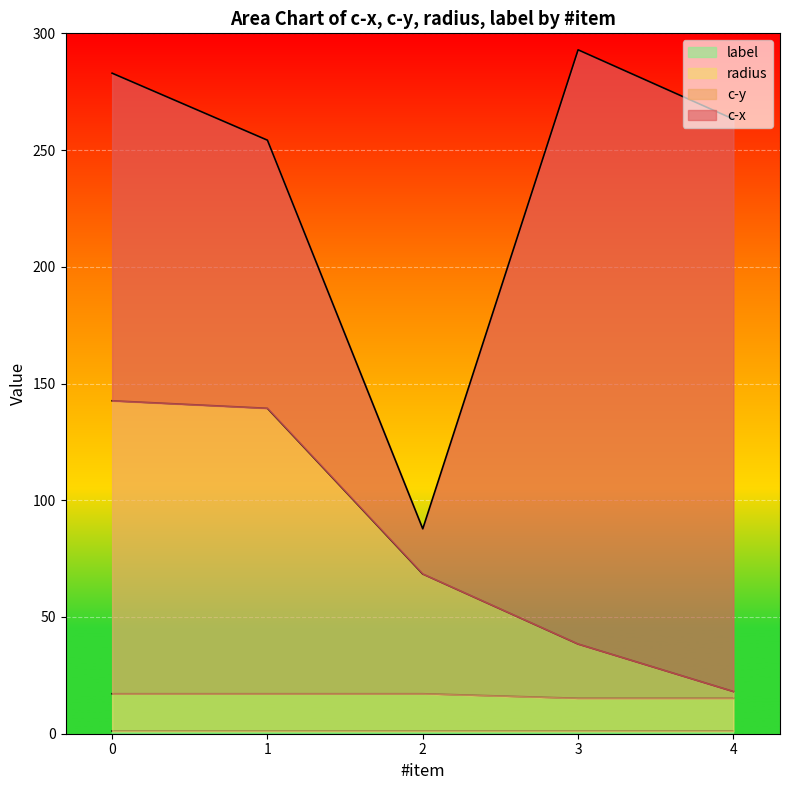

Is the value of c-y at 1 greater than the value of radius at 2?

Yes